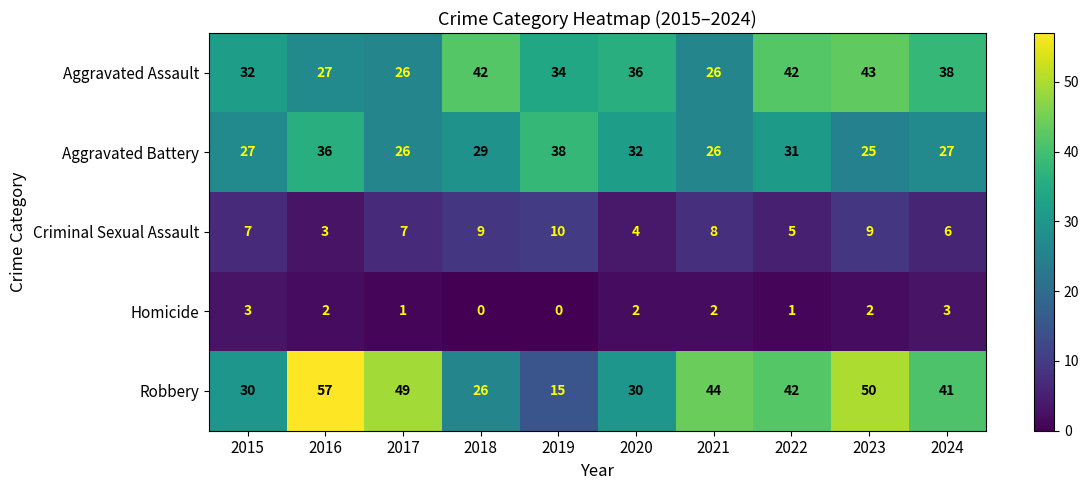

How many distinct data groups are displayed?

5